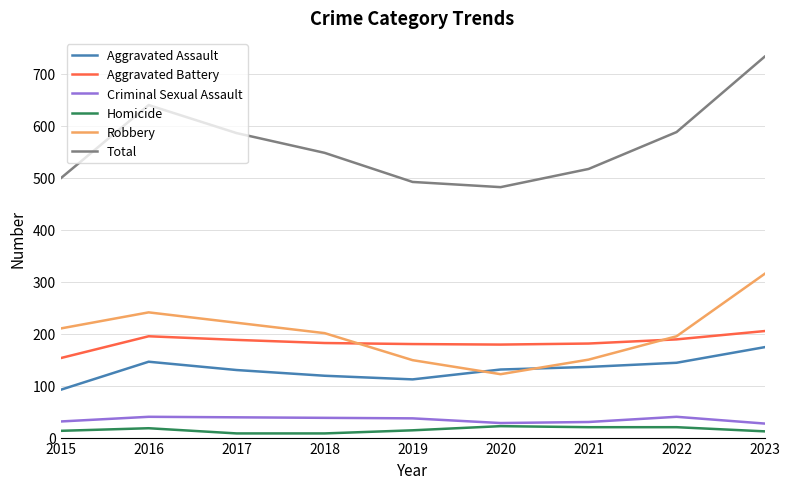

True or false: Total has more than 0 interior local peaks.

True